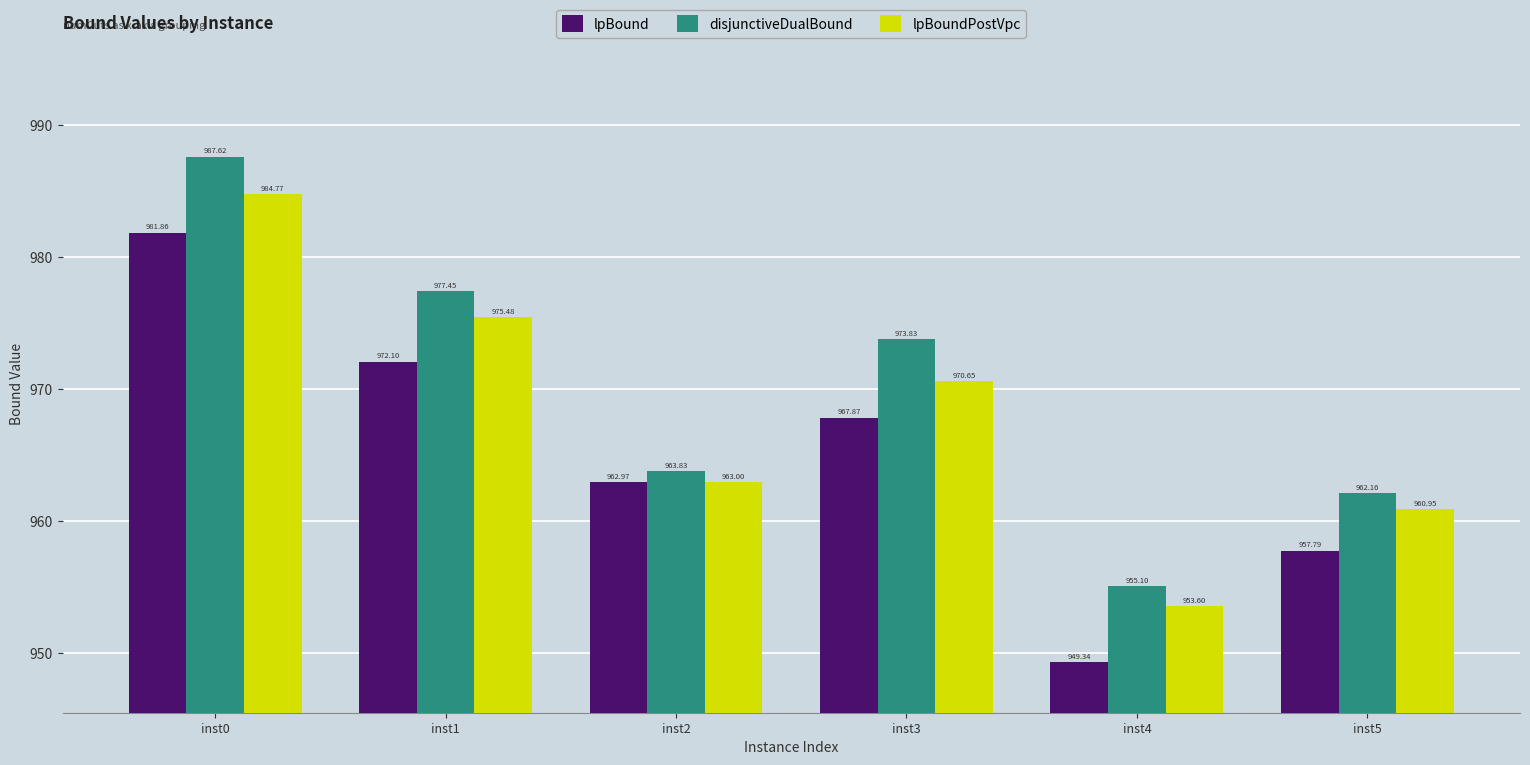

What is the minimum value shown in the chart?

949.3